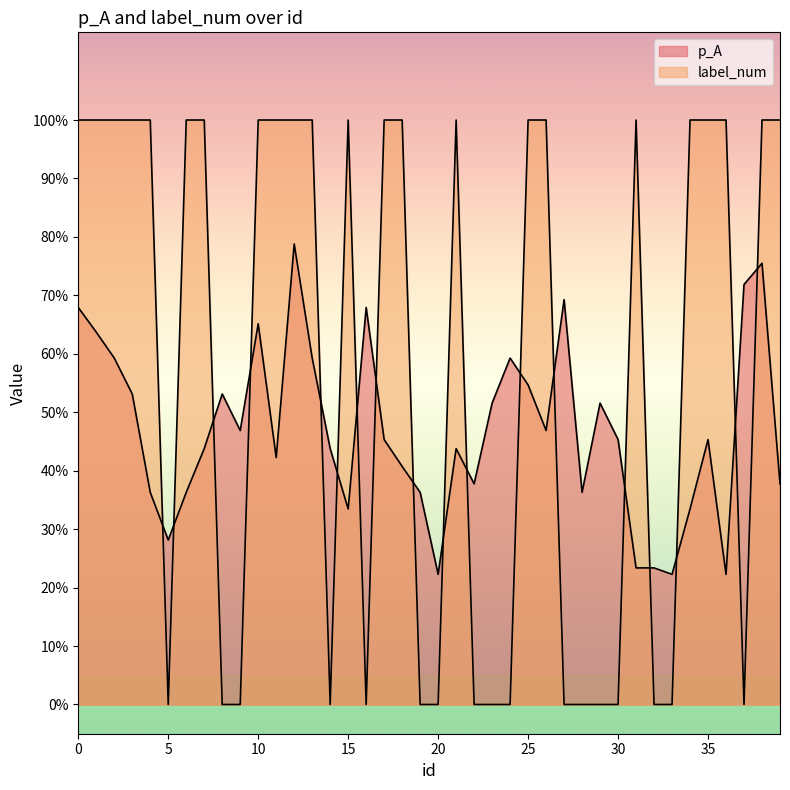

At which category is the sum across all series the highest?

12